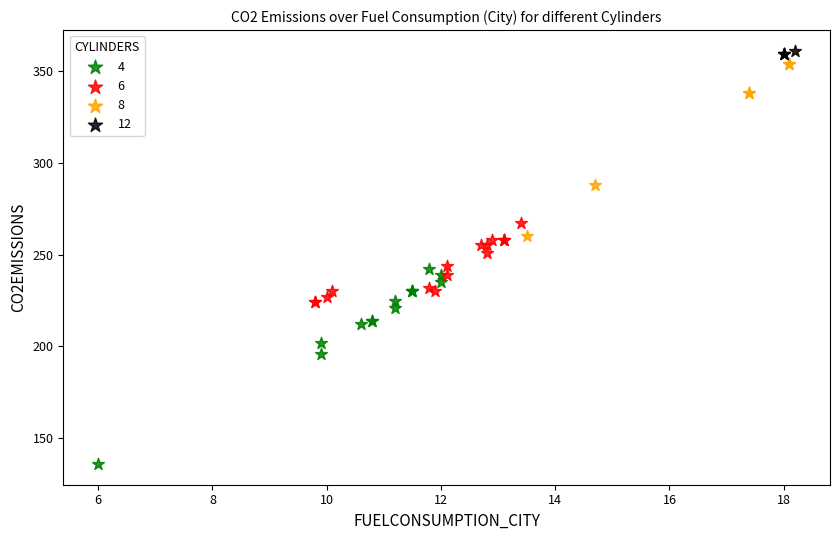

Which series contains the lowest Y value?

4